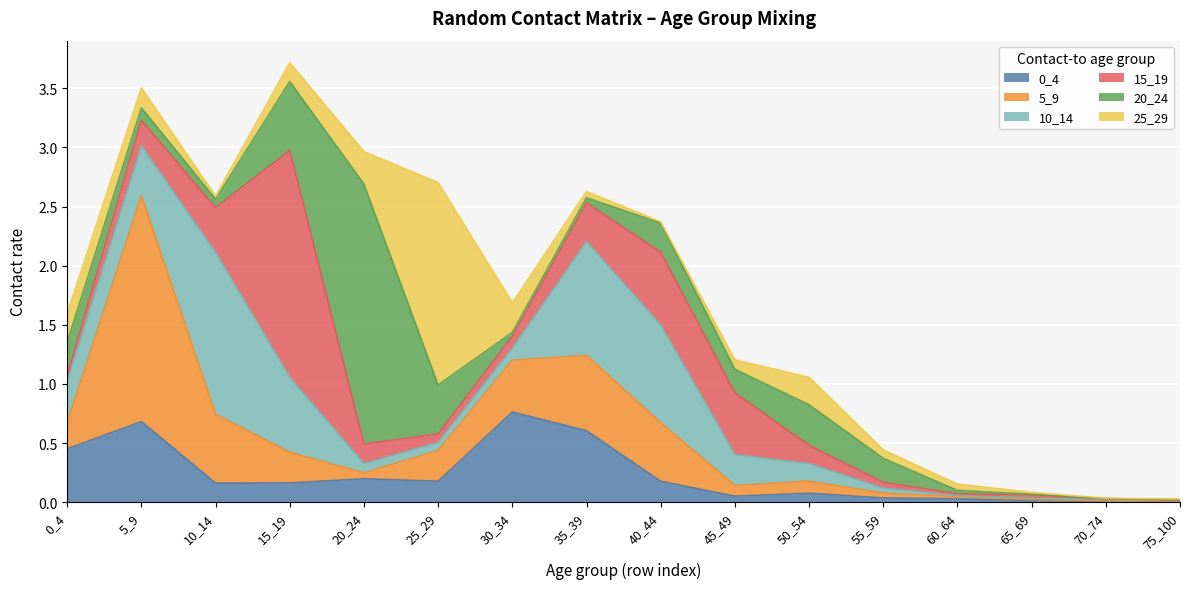

Where is 25_29 nearest to the value 0?

70_74